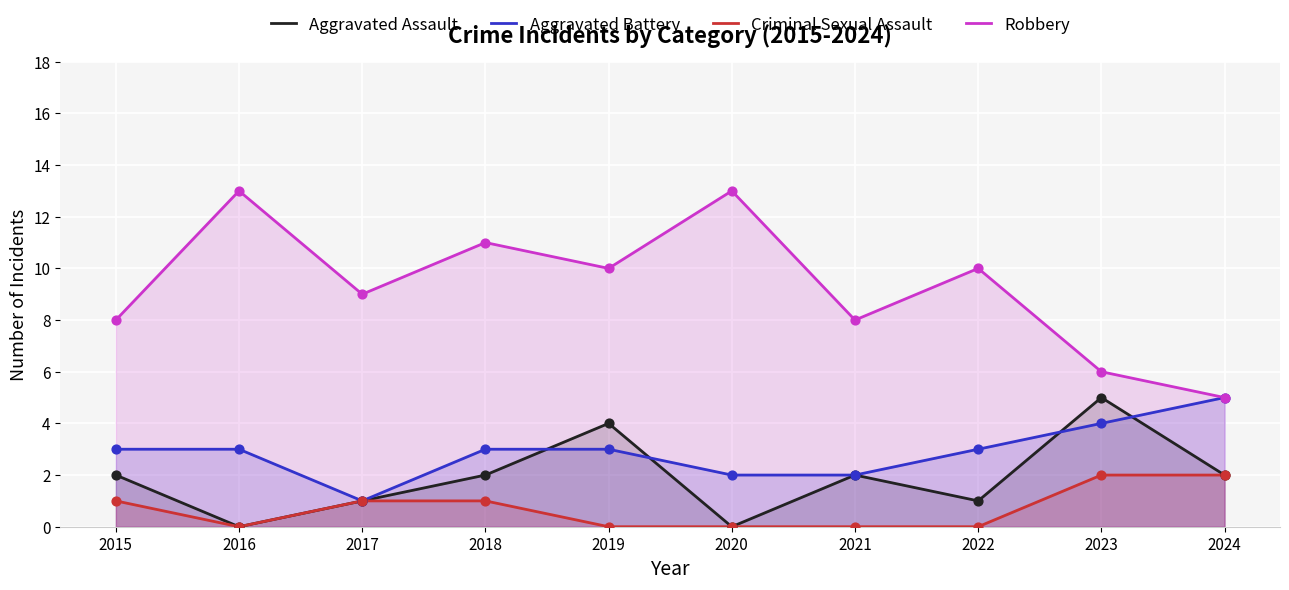

At which category is the sum across all series the highest?

2018